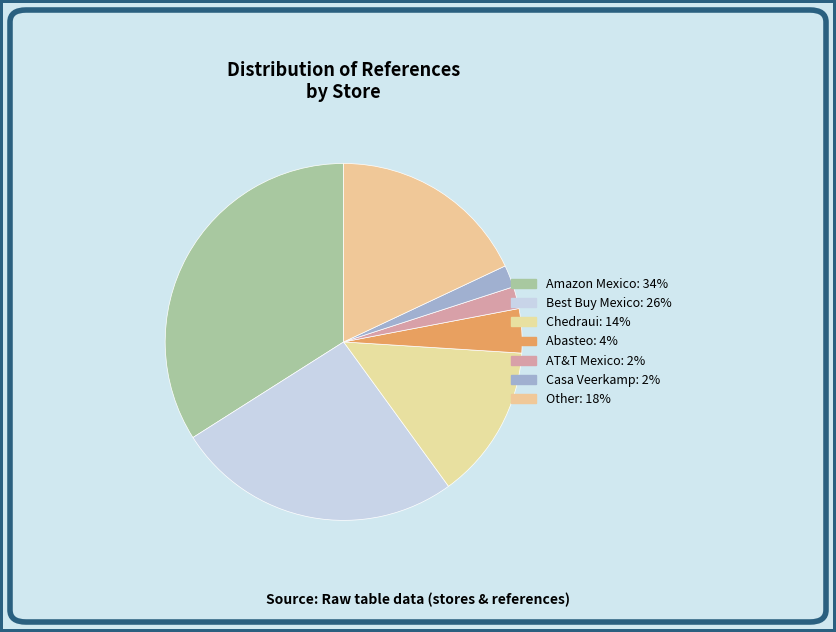

What percentage is the Abasteo slice, to the nearest percent?

4%